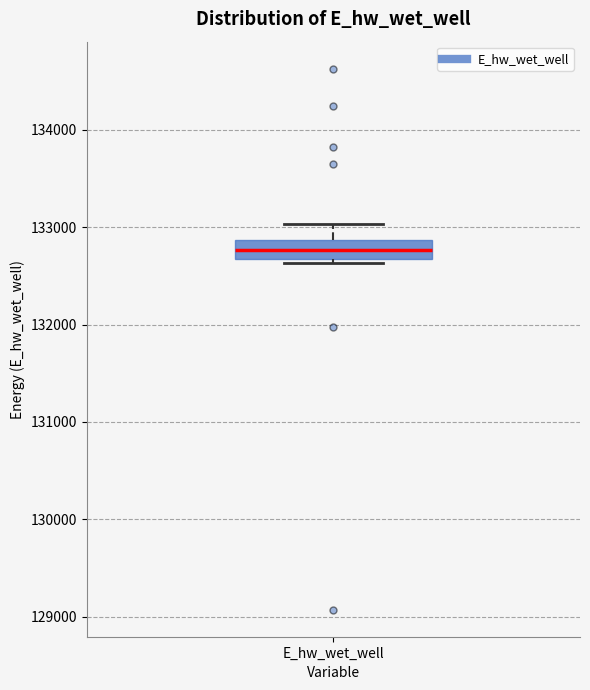

Where does the median line of the box for E_hw_wet_well sit on the y-axis? The values are not printed on the chart, so give them approximately, as read against the axis.

132800